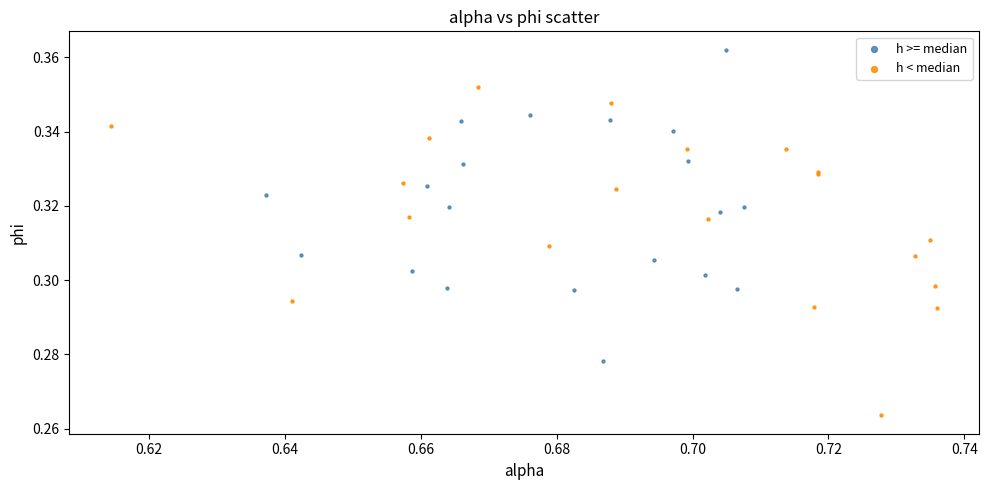

Which series has the largest Y range (max minus min)?

h < median